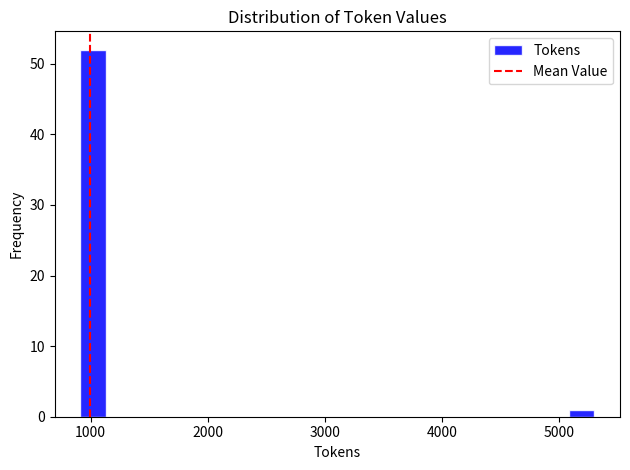

Around what value on the x-axis is the tallest bar? Give the approximate position of its centre, as read against the axis.

1000